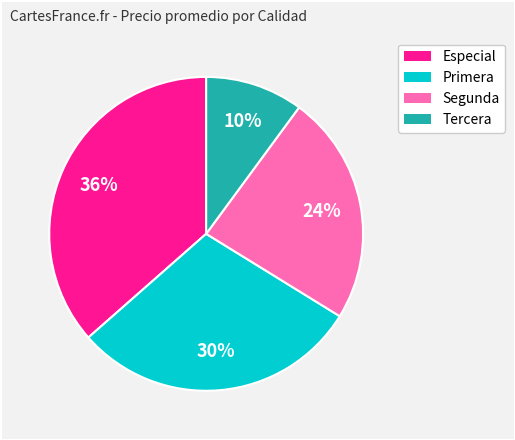

Rank the categories by value from highest to lowest.

Especial, Primera, Segunda, Tercera